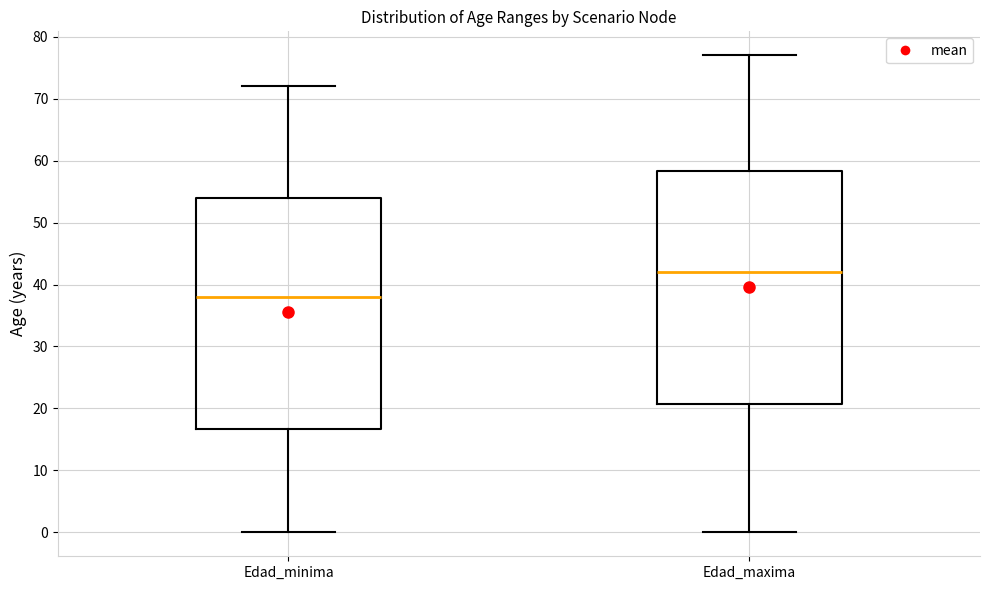

Where does the upper whisker of the box for Edad_minima end on the y-axis? The values are not printed on the chart, so give them approximately, as read against the axis.

72